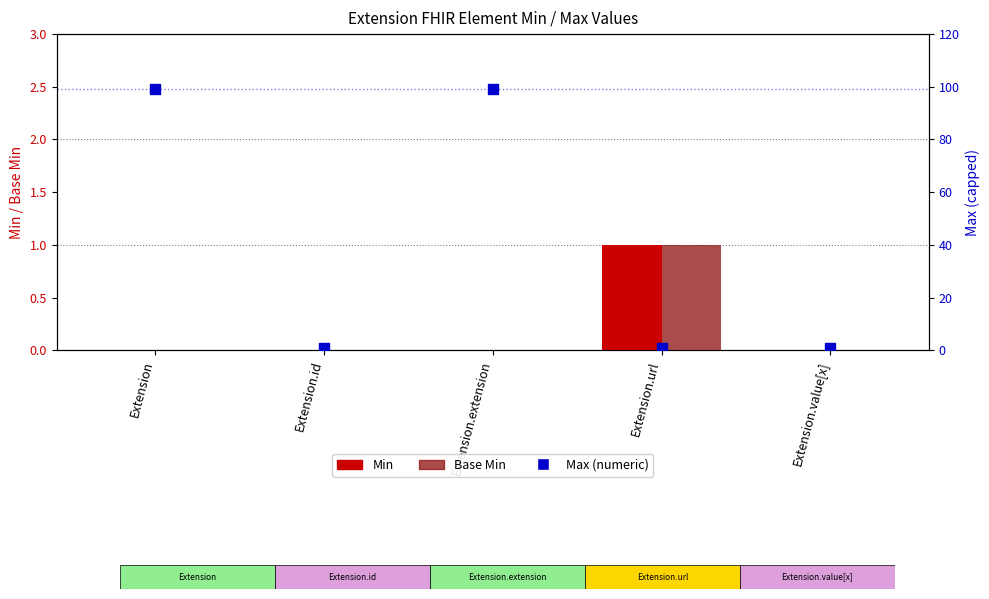

What is the total value across all series at Extension.value[x]?

1